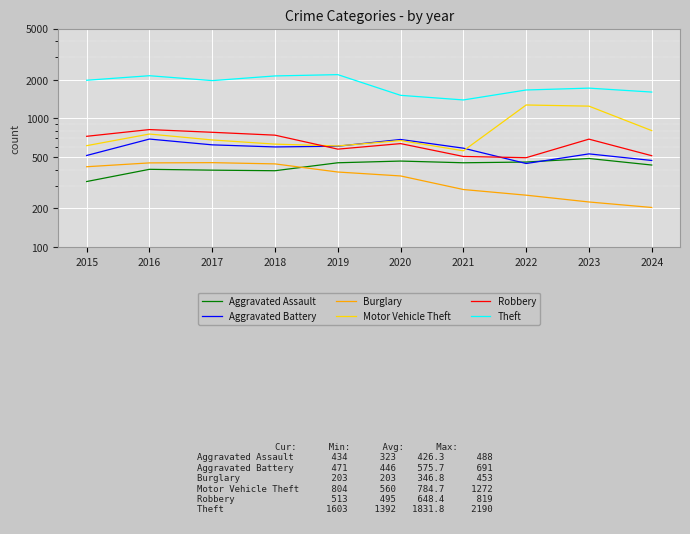

Which category has the lowest value across all series?

2024